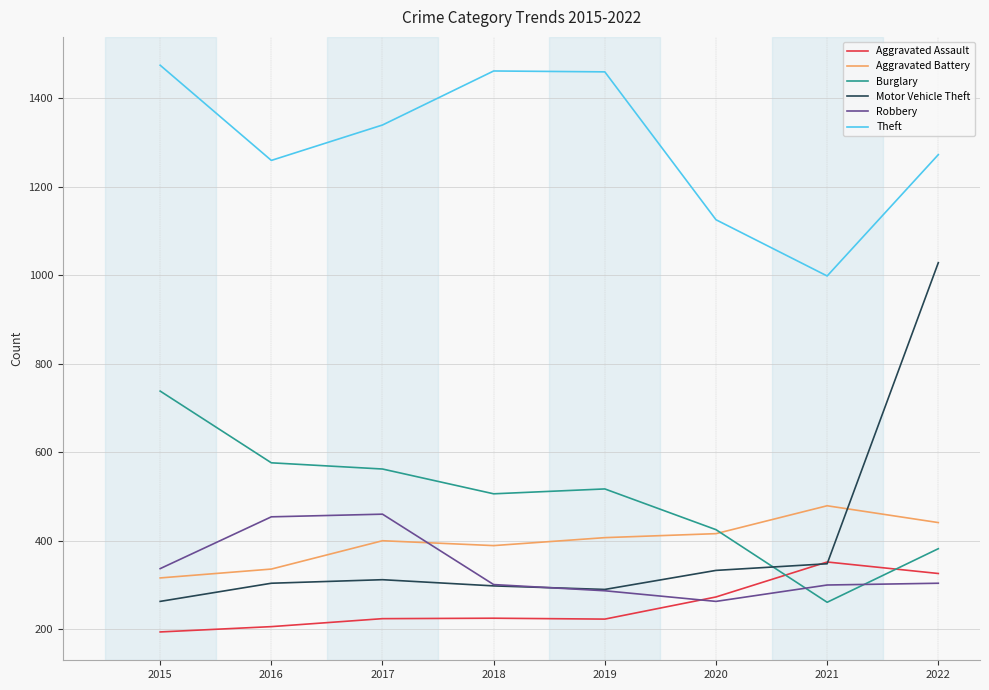

What is the spread (max minus min) of values at 2016?

1053